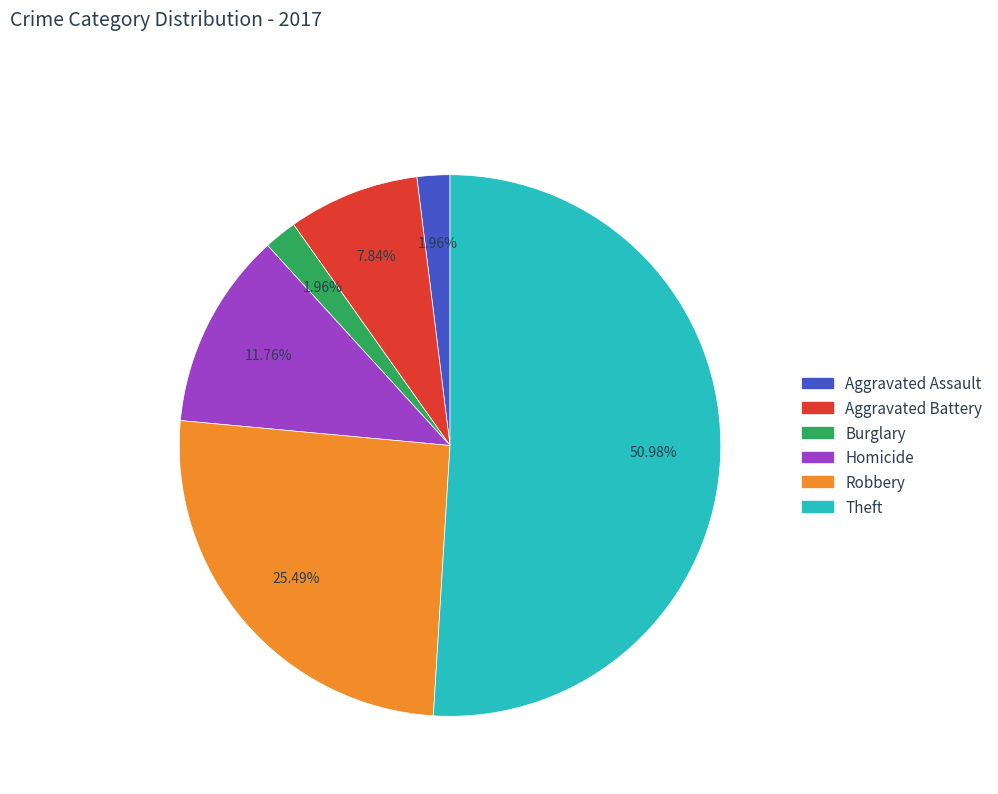

Do Aggravated Battery and Burglary together represent more than half of the pie?

No